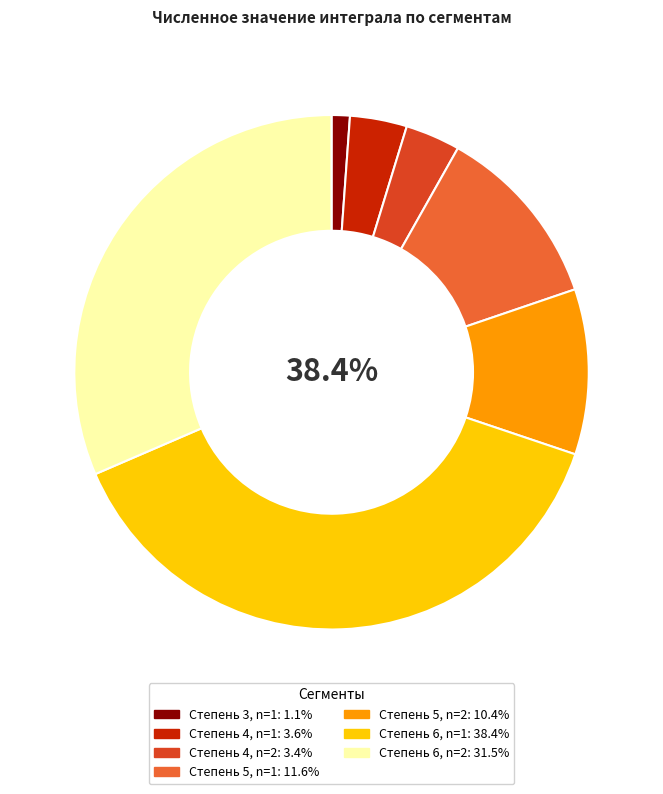

What percentage is NOT represented by Степень 4, n=2?

96.6%